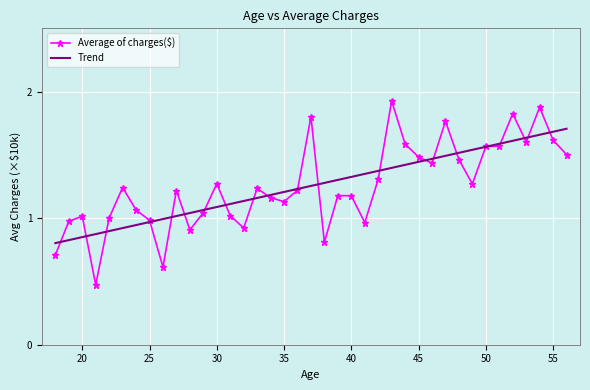

Which series has the largest range (max minus min)?

Average of charges($)